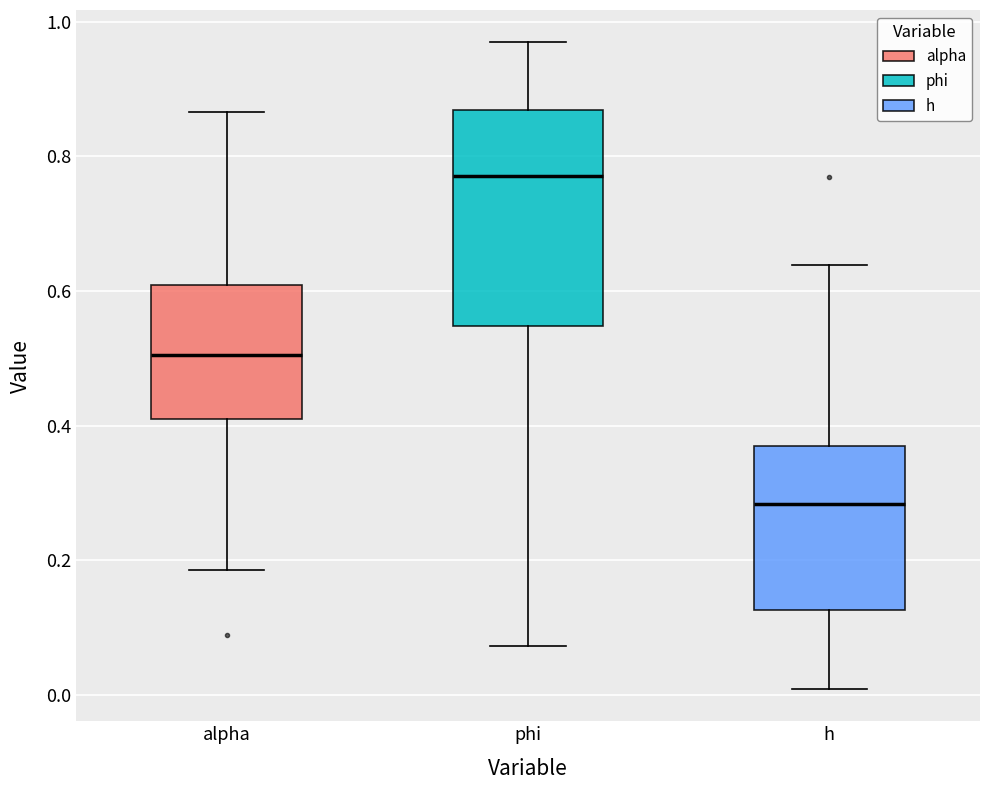

Reading left to right, transcribe this box plot: for each box, give where its median line is, the range the box spans, and where its two whiskers end, as read against the y-axis. The values are not printed on the chart, so give them approximately, as read against the axis.

alpha: median 0.50, box 0.40 to 0.60, whiskers 0.18 to 0.86
phi: median 0.78, box 0.54 to 0.86, whiskers 0.08 to 0.96
h: median 0.28, box 0.12 to 0.36, whiskers 0.00 to 0.64